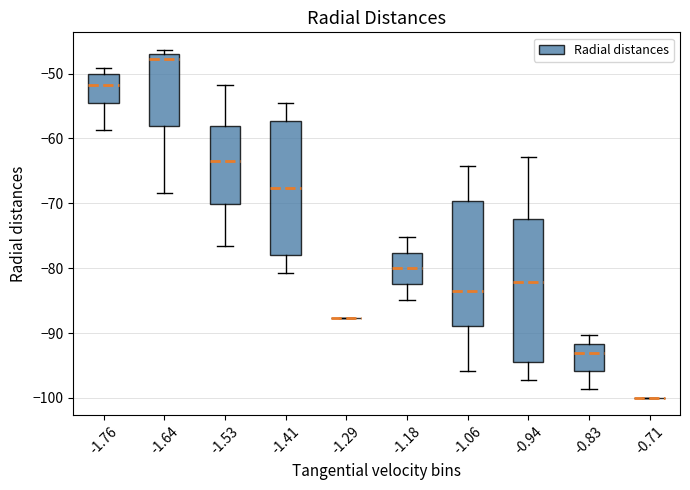

Reading left to right, read every box against the y-axis: the position of its median line, the range the box covers, and the ends of its whiskers. The values are not printed on the chart, so give them approximately, as read against the axis.

-1.76: median -52, box -55 to -50, whiskers -59 to -49
-1.64: median -48, box -58 to -47, whiskers -68 to -46
-1.53: median -64, box -70 to -58, whiskers -77 to -52
-1.41: median -68, box -78 to -57, whiskers -81 to -55
-1.29: box collapsed to a line at -88, whiskers -88 to -88
-1.18: median -80, box -82 to -78, whiskers -85 to -75
-1.06: median -83, box -89 to -70, whiskers -96 to -64
-0.94: median -82, box -94 to -72, whiskers -97 to -63
-0.83: median -93, box -96 to -92, whiskers -99 to -90
-0.71: box collapsed to a line at -100, whiskers -100 to -100